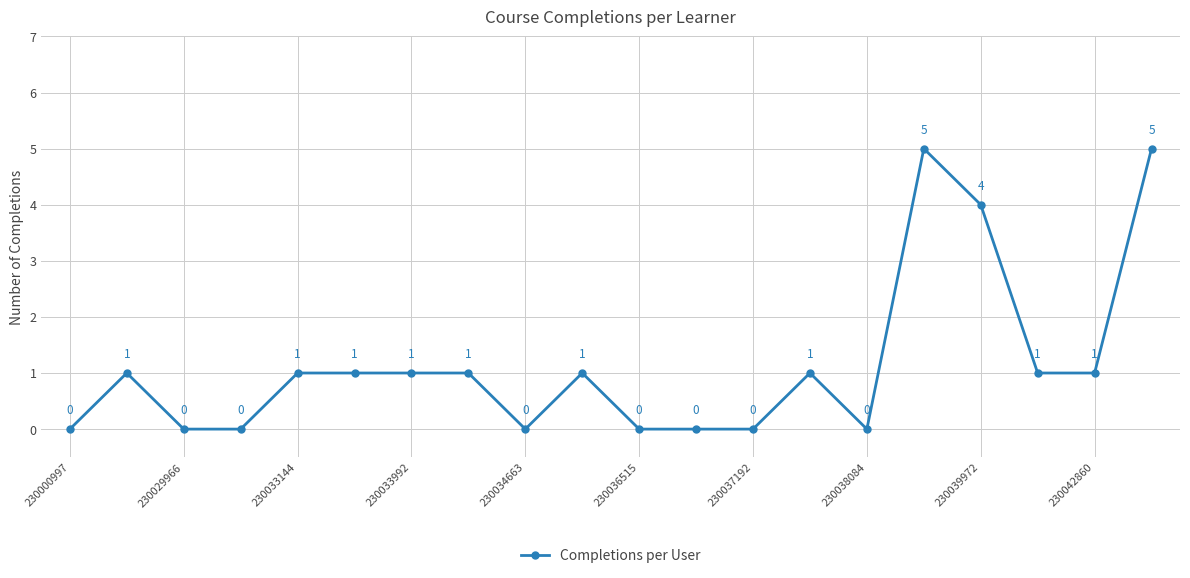

How many values are between 0 and 1?

17